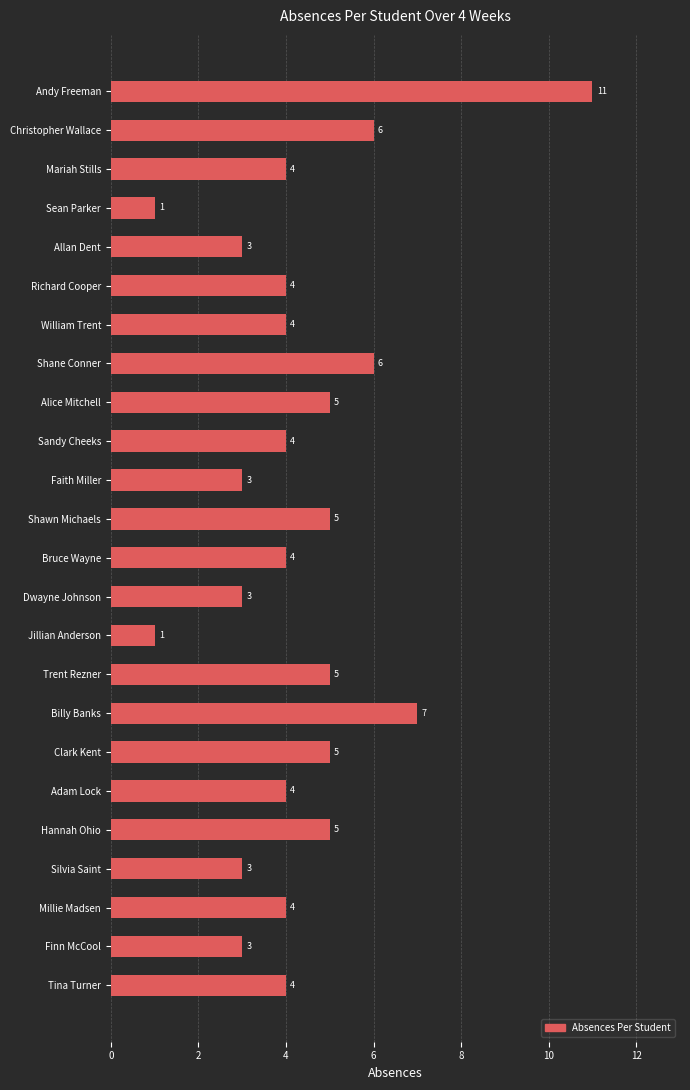

Which has a higher value, Alice Mitchell or Sean Parker?

Alice Mitchell